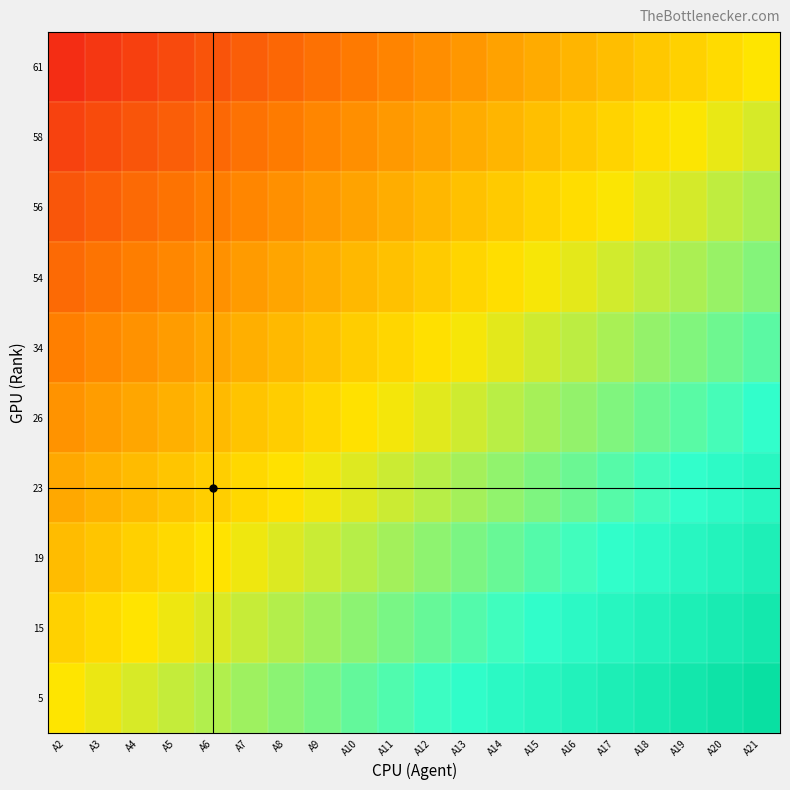

Reading left to right, extract all data points from this chart.

61: A2=0.0	A3=0.1	A4=0.1	A5=0.1	A6=0.1	A7=0.2	A8=0.2	A9=0.2	A10=0.2	A11=0.3	A12=0.3	A13=0.3	A14=0.3	A15=0.4	A16=0.4	A17=0.4	A18=0.4	A19=0.5	A20=0.5	A21=0.5
58: A2=0.1	A3=0.1	A4=0.1	A5=0.2	A6=0.2	A7=0.2	A8=0.2	A9=0.3	A10=0.3	A11=0.3	A12=0.3	A13=0.4	A14=0.4	A15=0.4	A16=0.4	A17=0.5	A18=0.5	A19=0.5	A20=0.5	A21=0.6
56: A2=0.1	A3=0.2	A4=0.2	A5=0.2	A6=0.2	A7=0.3	A8=0.3	A9=0.3	A10=0.3	A11=0.4	A12=0.4	A13=0.4	A14=0.4	A15=0.5	A16=0.5	A17=0.5	A18=0.5	A19=0.6	A20=0.6	A21=0.6
54: A2=0.2	A3=0.2	A4=0.2	A5=0.3	A6=0.3	A7=0.3	A8=0.3	A9=0.4	A10=0.4	A11=0.4	A12=0.4	A13=0.5	A14=0.5	A15=0.5	A16=0.5	A17=0.6	A18=0.6	A19=0.6	A20=0.6	A21=0.7
34: A2=0.2	A3=0.3	A4=0.3	A5=0.3	A6=0.3	A7=0.4	A8=0.4	A9=0.4	A10=0.4	A11=0.5	A12=0.5	A13=0.5	A14=0.5	A15=0.6	A16=0.6	A17=0.6	A18=0.6	A19=0.7	A20=0.7	A21=0.7
26: A2=0.3	A3=0.3	A4=0.3	A5=0.4	A6=0.4	A7=0.4	A8=0.4	A9=0.5	A10=0.5	A11=0.5	A12=0.5	A13=0.6	A14=0.6	A15=0.6	A16=0.6	A17=0.7	A18=0.7	A19=0.7	A20=0.7	A21=0.8
23: A2=0.3	A3=0.4	A4=0.4	A5=0.4	A6=0.4	A7=0.5	A8=0.5	A9=0.5	A10=0.5	A11=0.6	A12=0.6	A13=0.6	A14=0.6	A15=0.7	A16=0.7	A17=0.7	A18=0.7	A19=0.8	A20=0.8	A21=0.8
19: A2=0.4	A3=0.4	A4=0.4	A5=0.5	A6=0.5	A7=0.5	A8=0.5	A9=0.6	A10=0.6	A11=0.6	A12=0.6	A13=0.7	A14=0.7	A15=0.7	A16=0.7	A17=0.8	A18=0.8	A19=0.8	A20=0.8	A21=0.9
15: A2=0.5	A3=0.5	A4=0.5	A5=0.5	A6=0.5	A7=0.6	A8=0.6	A9=0.6	A10=0.6	A11=0.7	A12=0.7	A13=0.7	A14=0.7	A15=0.8	A16=0.8	A17=0.8	A18=0.8	A19=0.9	A20=0.9	A21=0.9
5: A2=0.5	A3=0.5	A4=0.5	A5=0.6	A6=0.6	A7=0.6	A8=0.6	A9=0.7	A10=0.7	A11=0.7	A12=0.7	A13=0.8	A14=0.8	A15=0.8	A16=0.8	A17=0.9	A18=0.9	A19=0.9	A20=0.9	A21=0.9